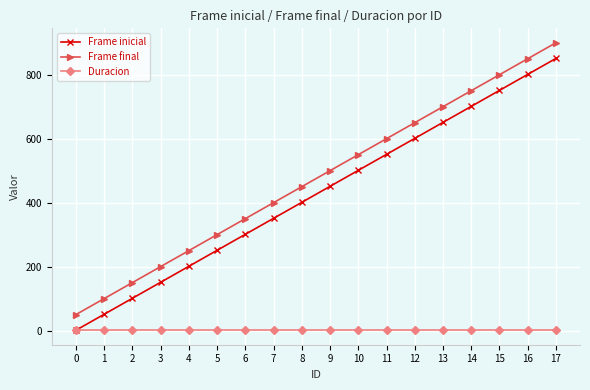

List the series in order of their peak value, highest first.

Frame final, Frame inicial, Duracion